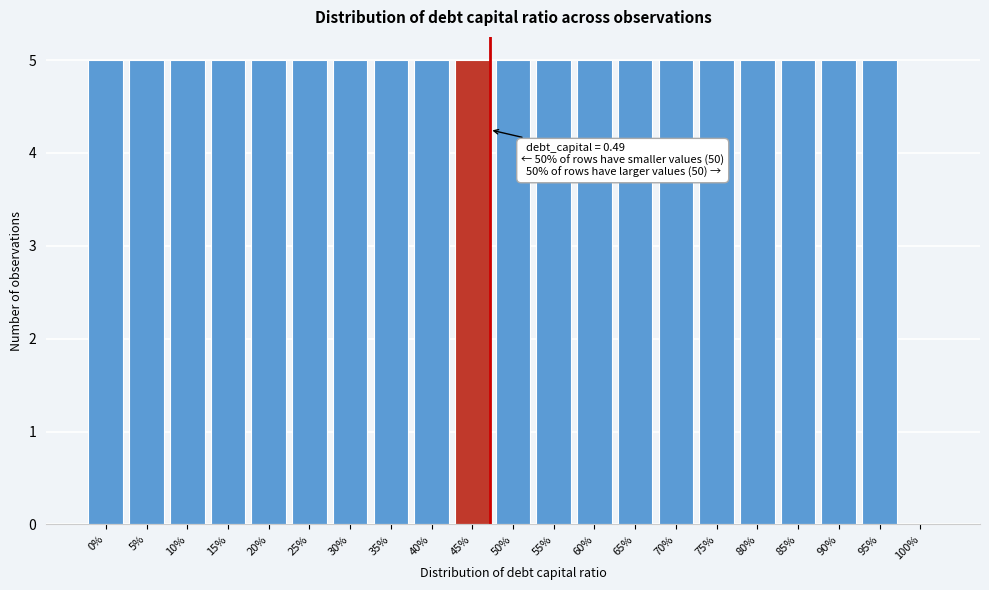

Reading left to right, transcribe all the data shown in this chart.

0%=5	5%=5	10%=5	15%=5	20%=5	25%=5	30%=5	35%=5	40%=5	45%=5	50%=5	55%=5	60%=5	65%=5	70%=5	75%=5	80%=5	85%=5	90%=5	95%=5	100%=0